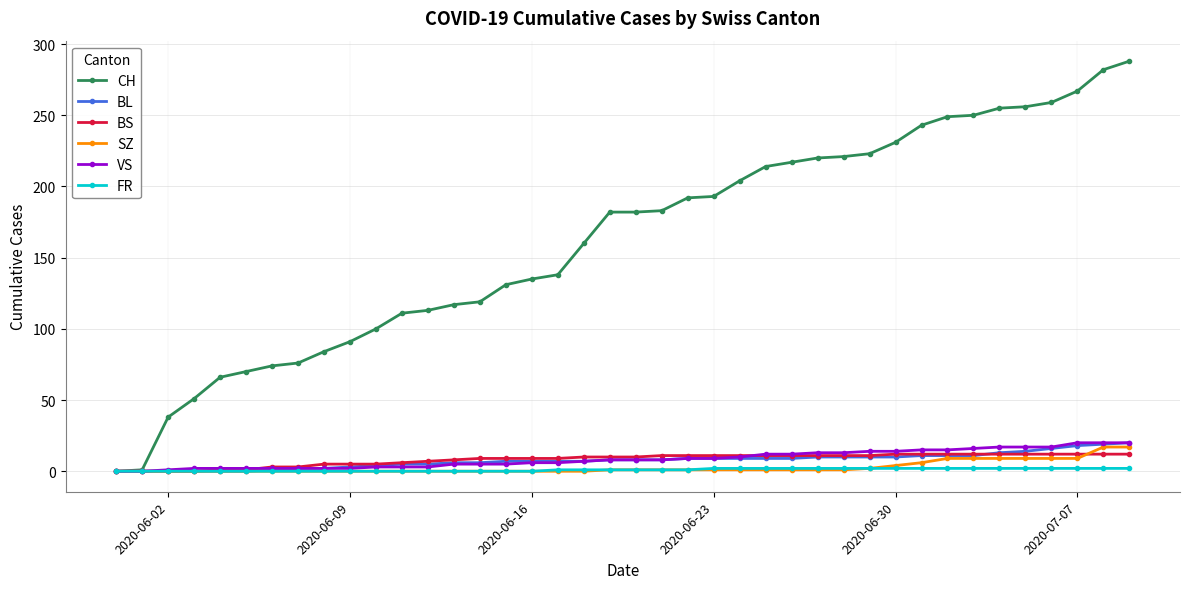

Which series has the largest total across all categories?

CH